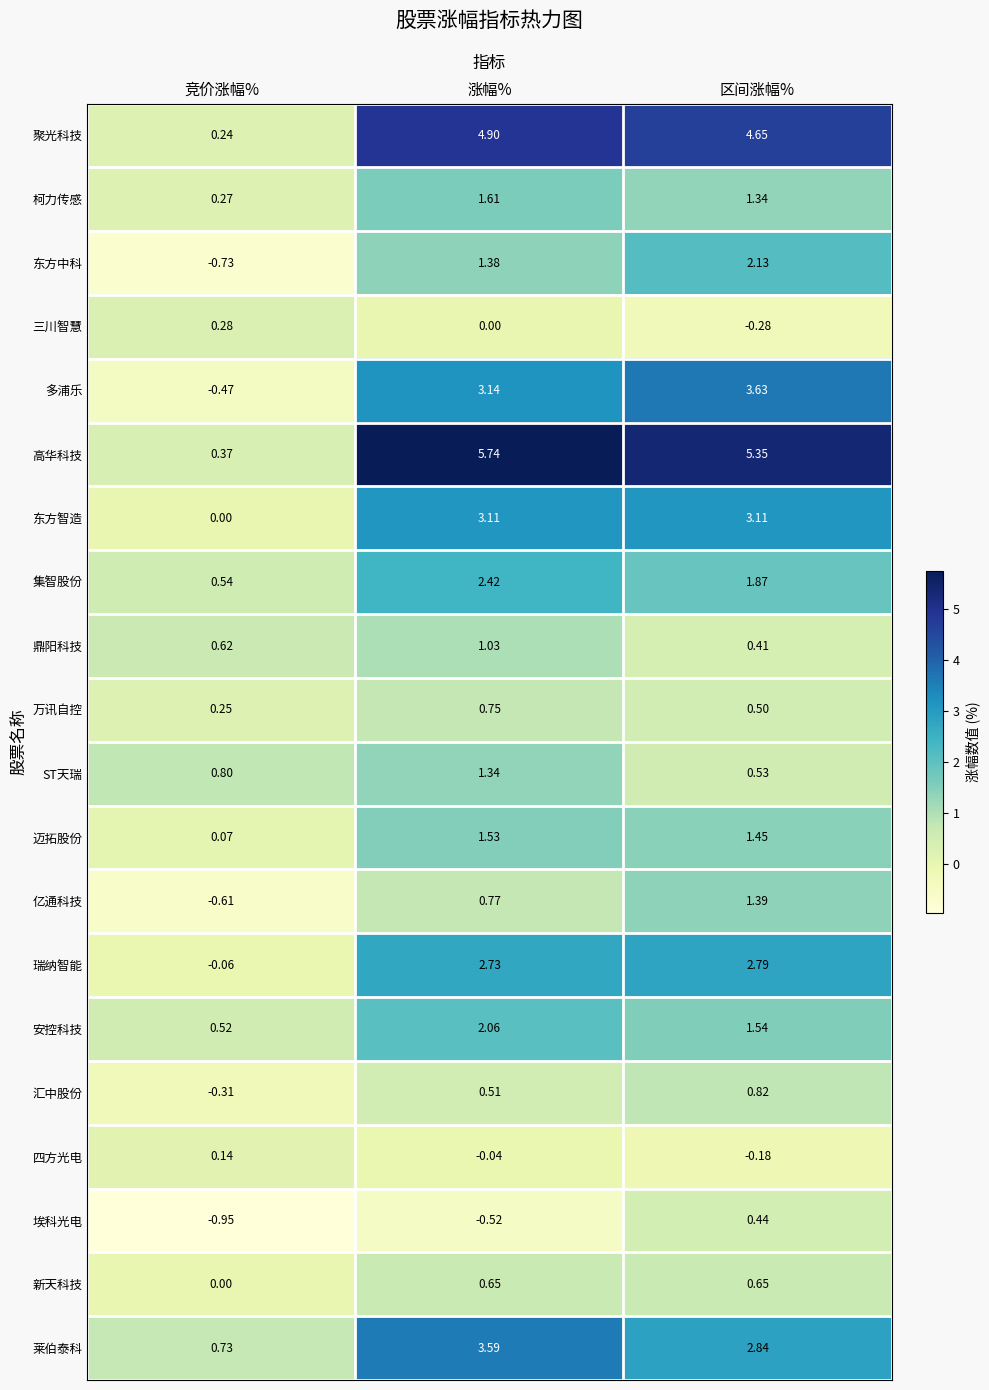

Where does the 高华科技 series first go above 5?

涨幅%